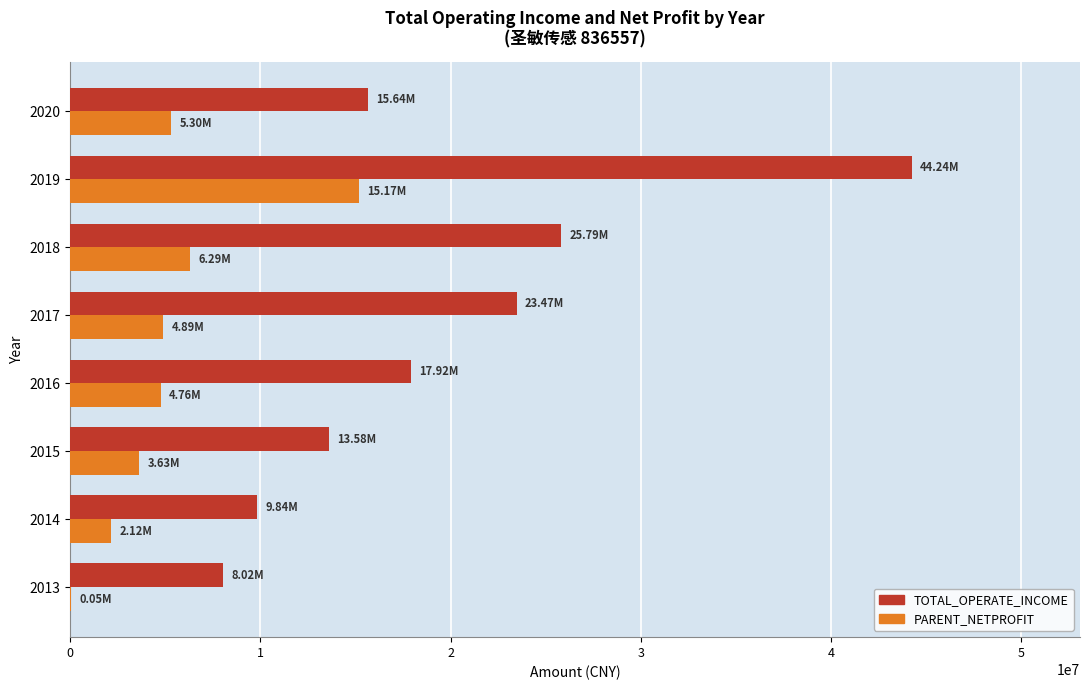

Which series has the widest spread of values?

TOTAL_OPERATE_INCOME